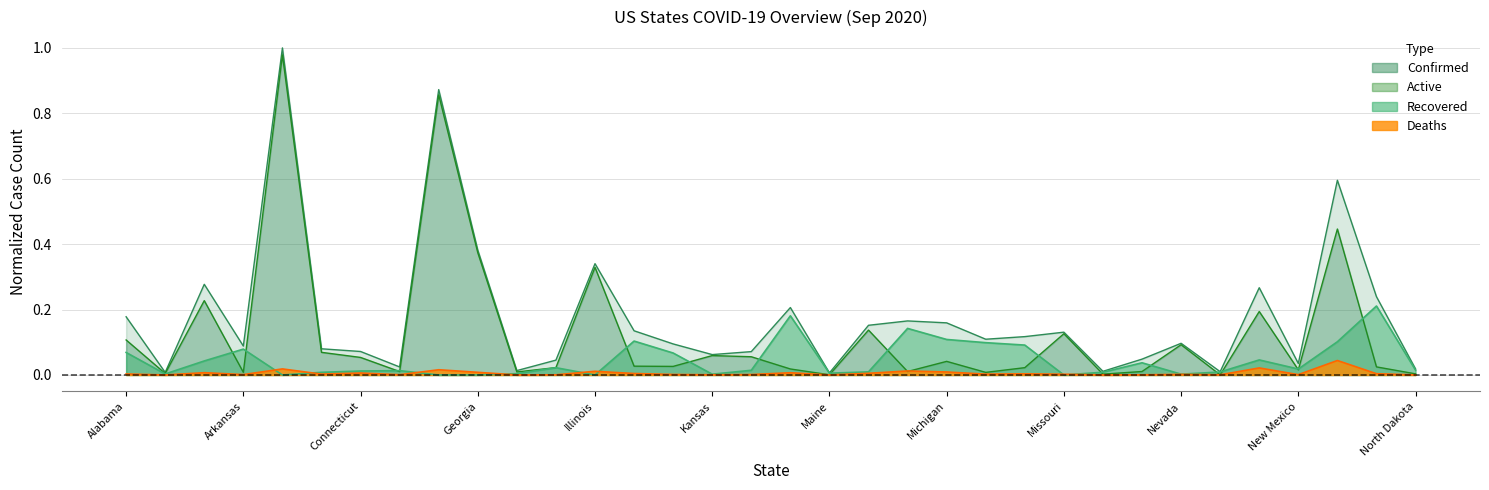

Which has a higher value, Florida or Arkansas?

Florida